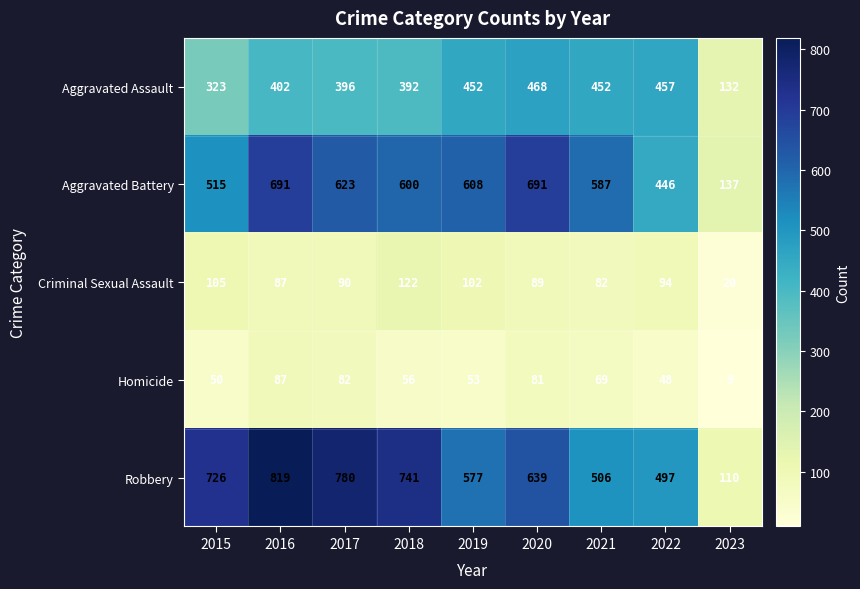

What is the minimum value shown in the chart?

9